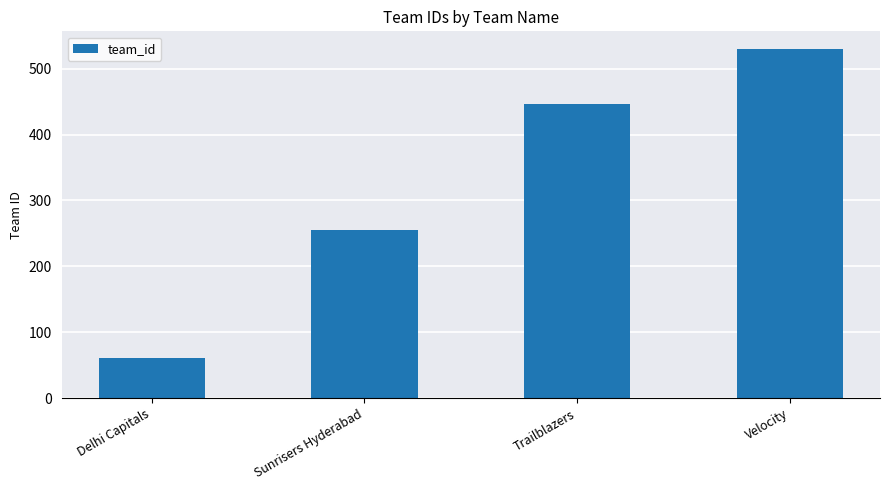

Approximately how many times larger is the value at Delhi Capitals compared to Velocity?

0.1